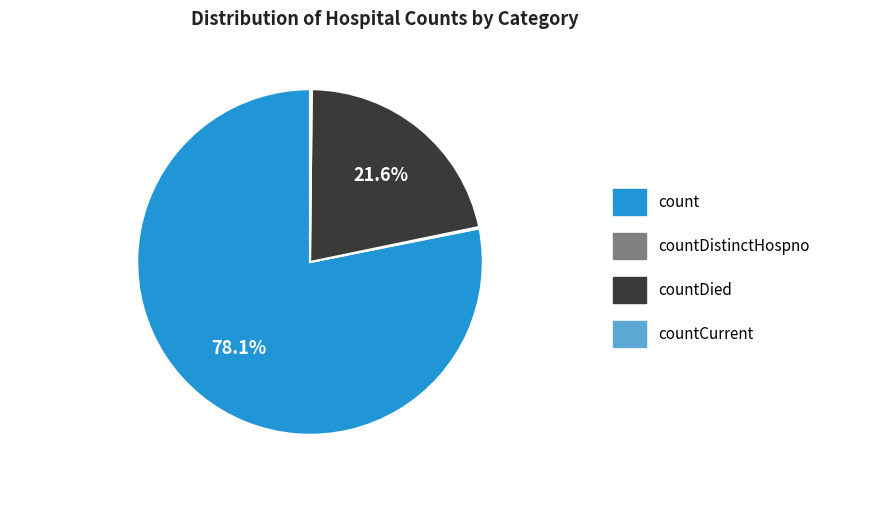

Does any single category account for the majority?

Yes